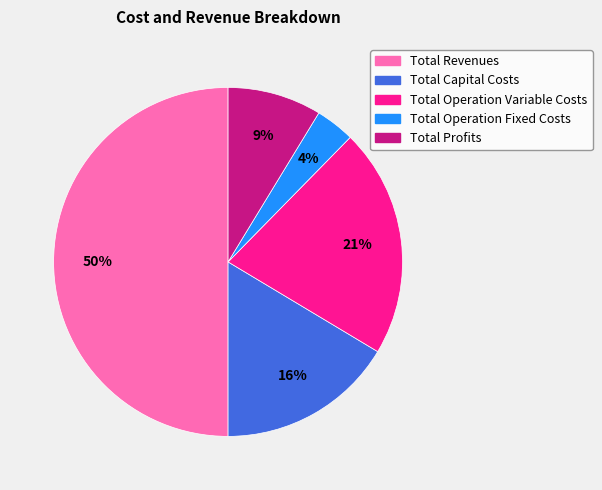

Is it true that Total Profits is 17% of the pie?

False